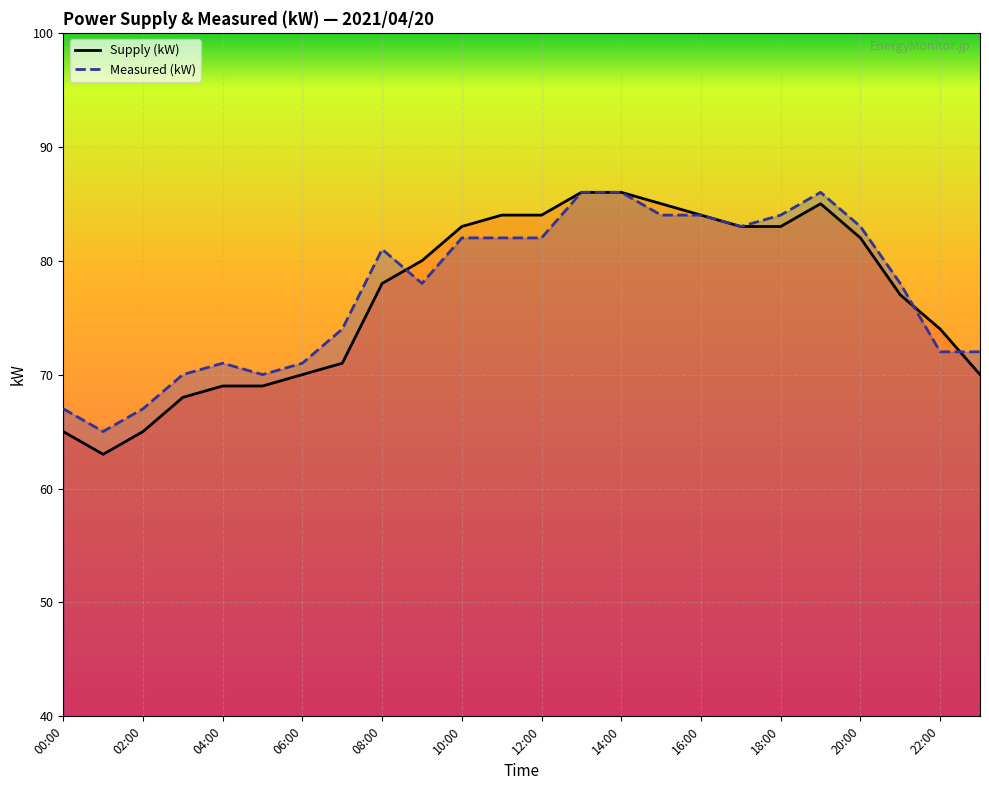

What is the total value across all series at 02:00?

132